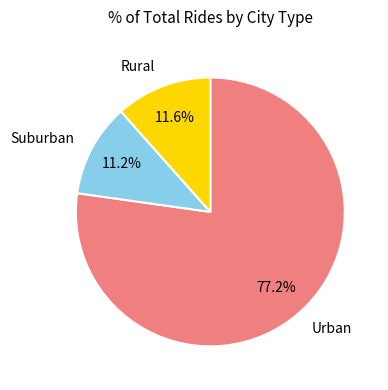

Which slice is the largest?

Urban